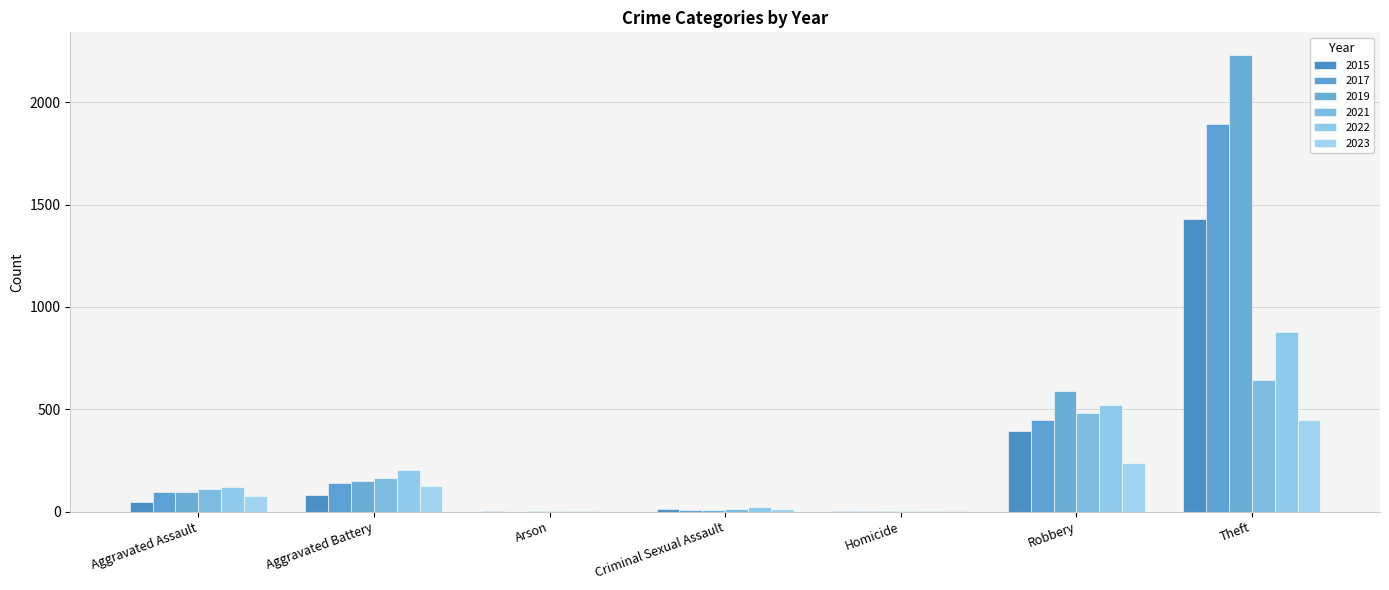

Does the chart contain stacked bars?

No